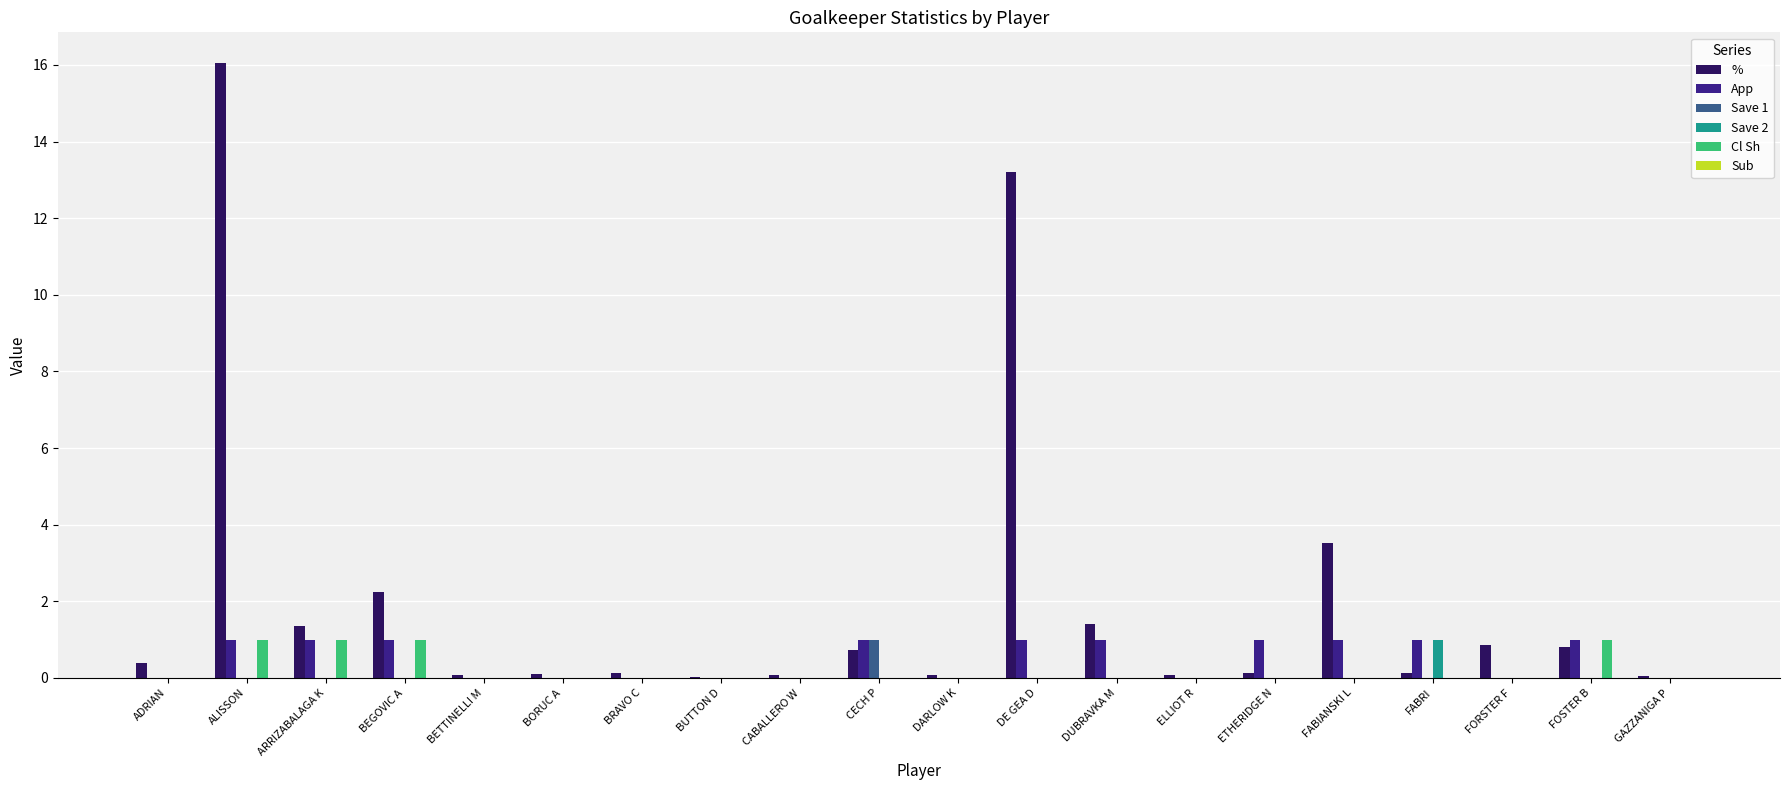

Which series has the largest total across all categories?

%